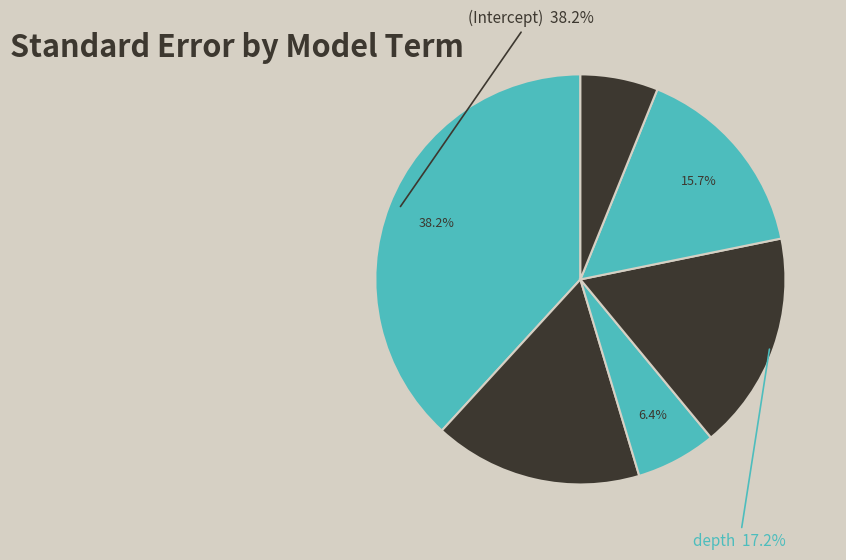

To the nearest percent, what portion does depth represent?

17%